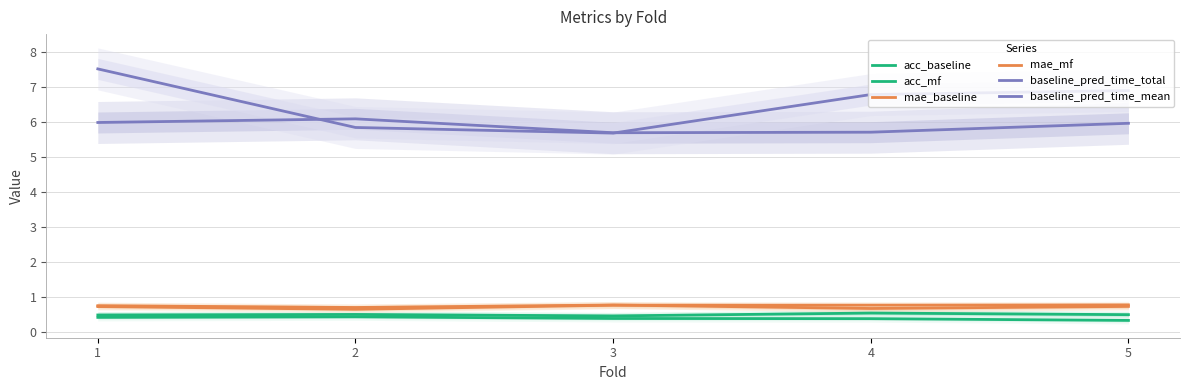

What is the difference between the baseline_pred_time_mean values at 5 and 1?

0.6